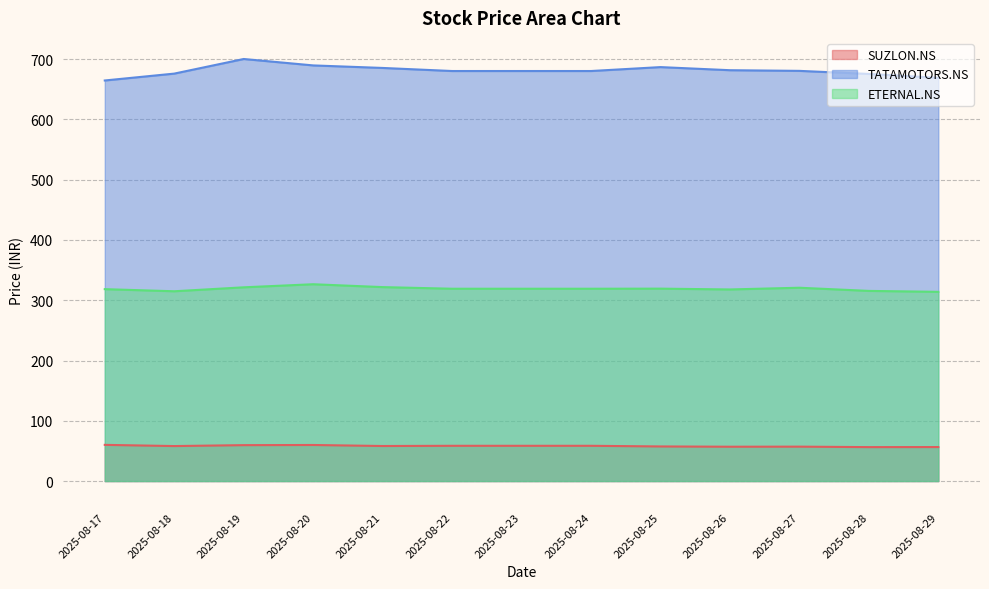

What is the difference between the maximum and minimum values in the TATAMOTORS.NS series?

35.7